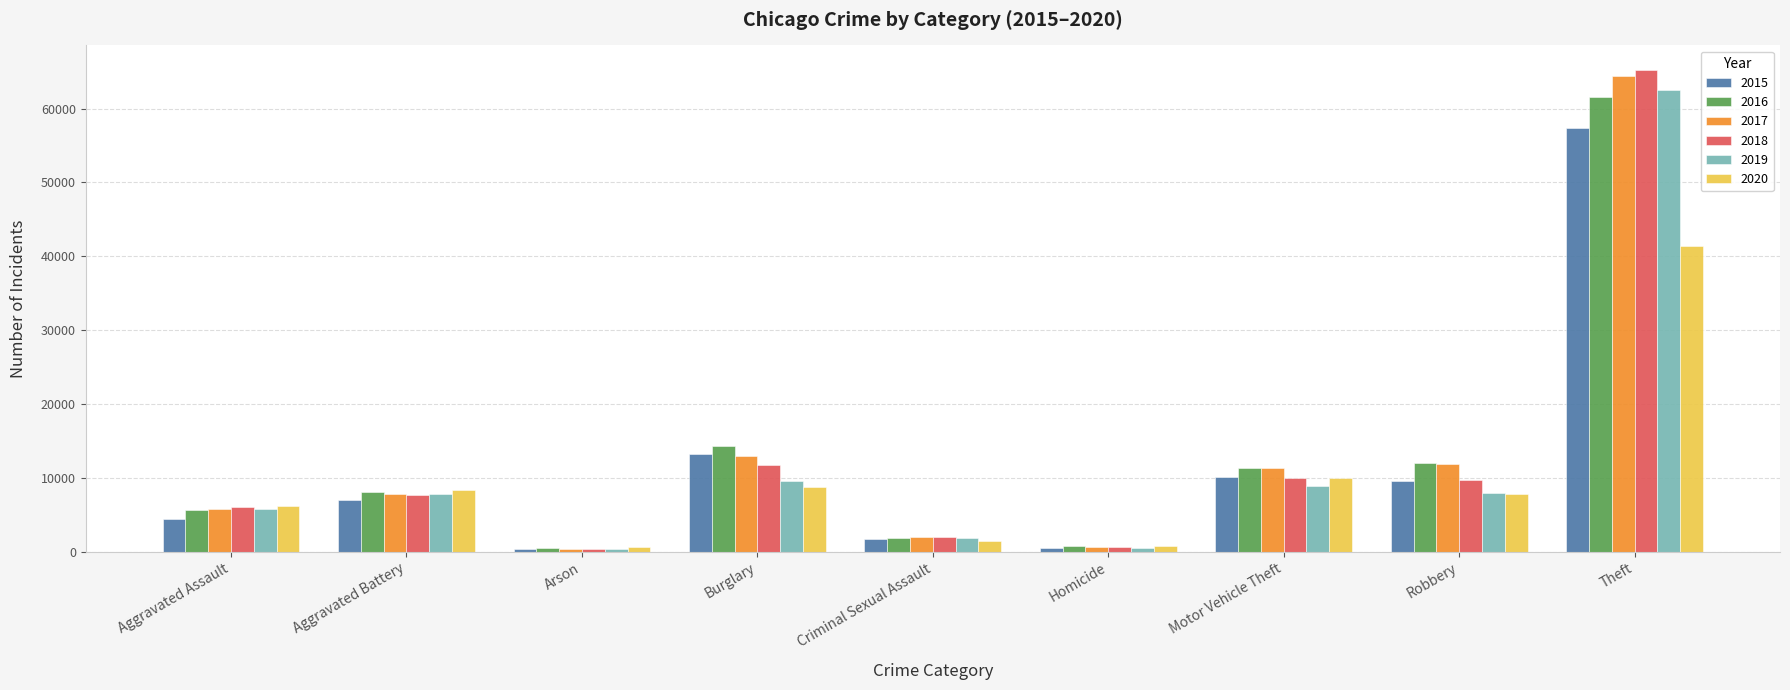

The value of 2015 at Aggravated Battery is 7019. True or false?

True